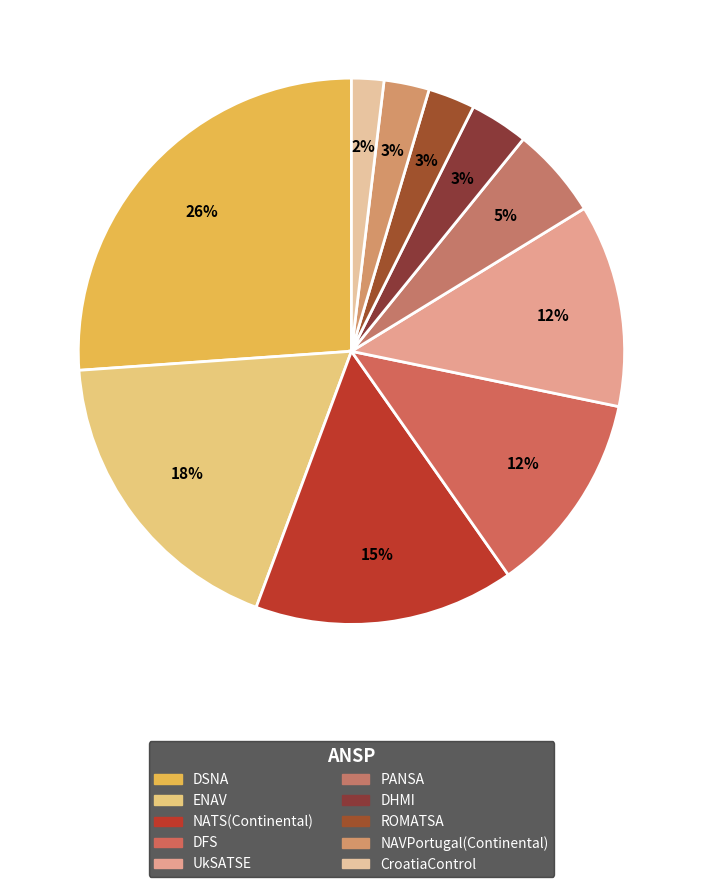

What is the smallest slice in the pie chart?

CroatiaControl